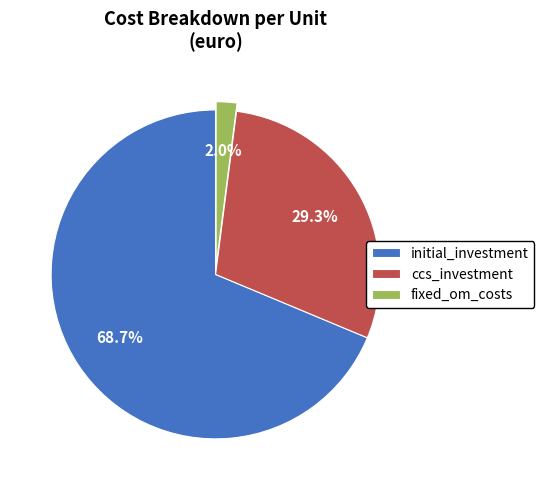

The initial_investment slice represents 69% of the pie. True or false?

True